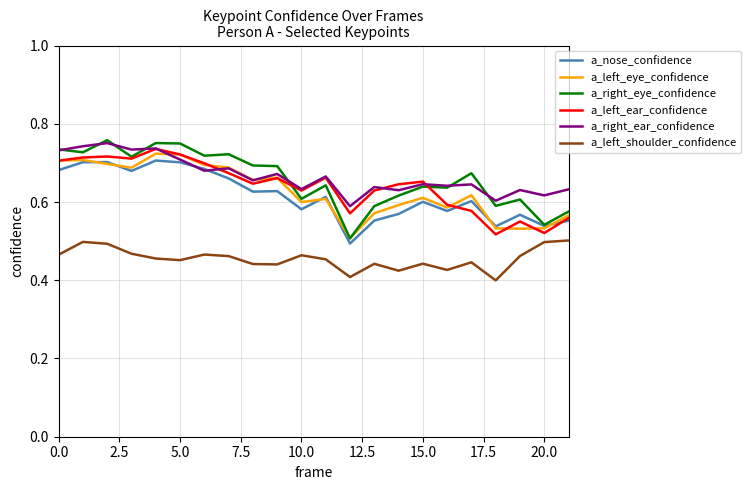

True or false: a_right_eye_confidence and a_left_shoulder_confidence cross at least once.

False